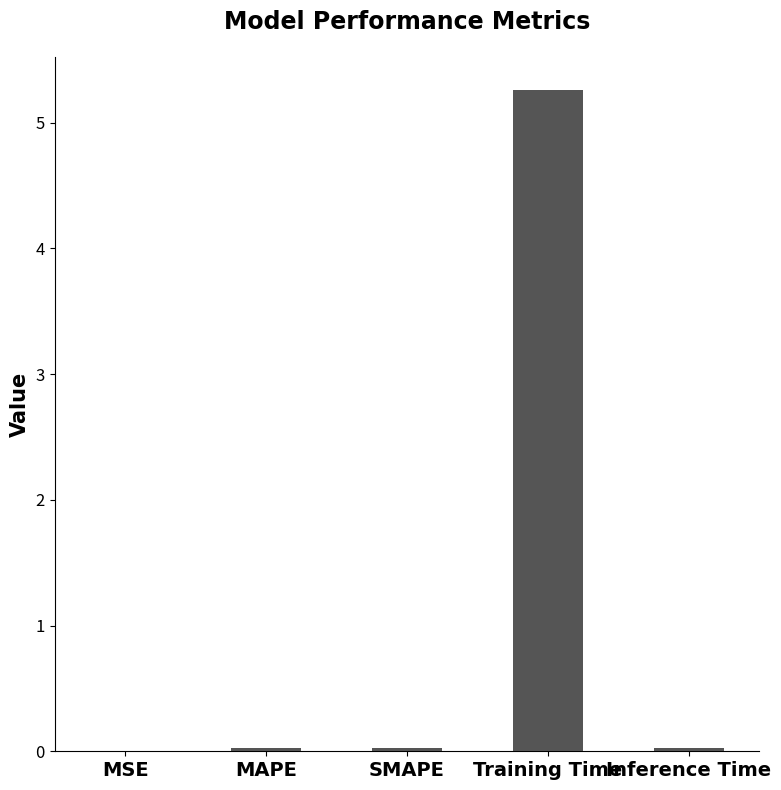

Is it true that the value at Training Time is 5.3?

True